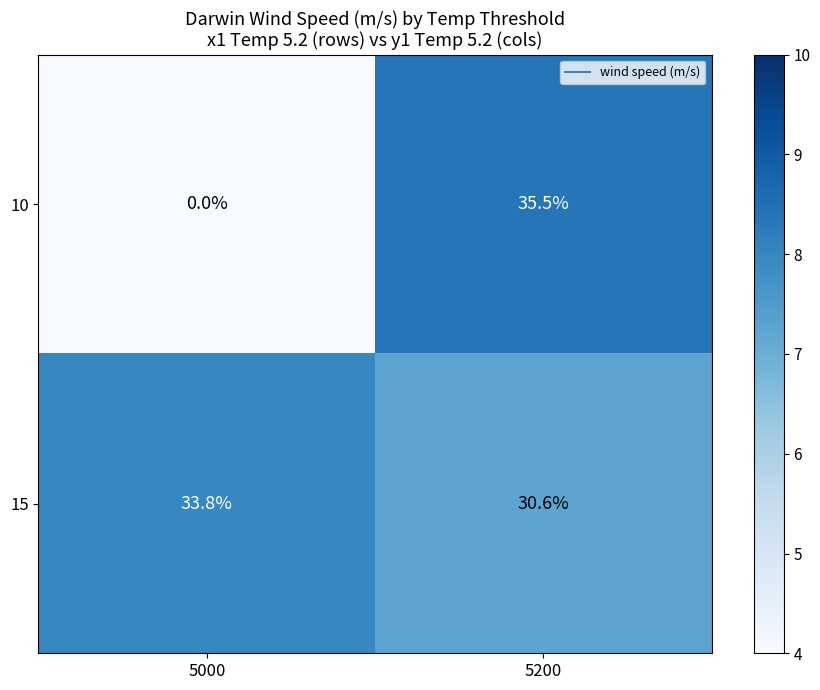

What is the spread (max minus min) of values at 5200?

4.9